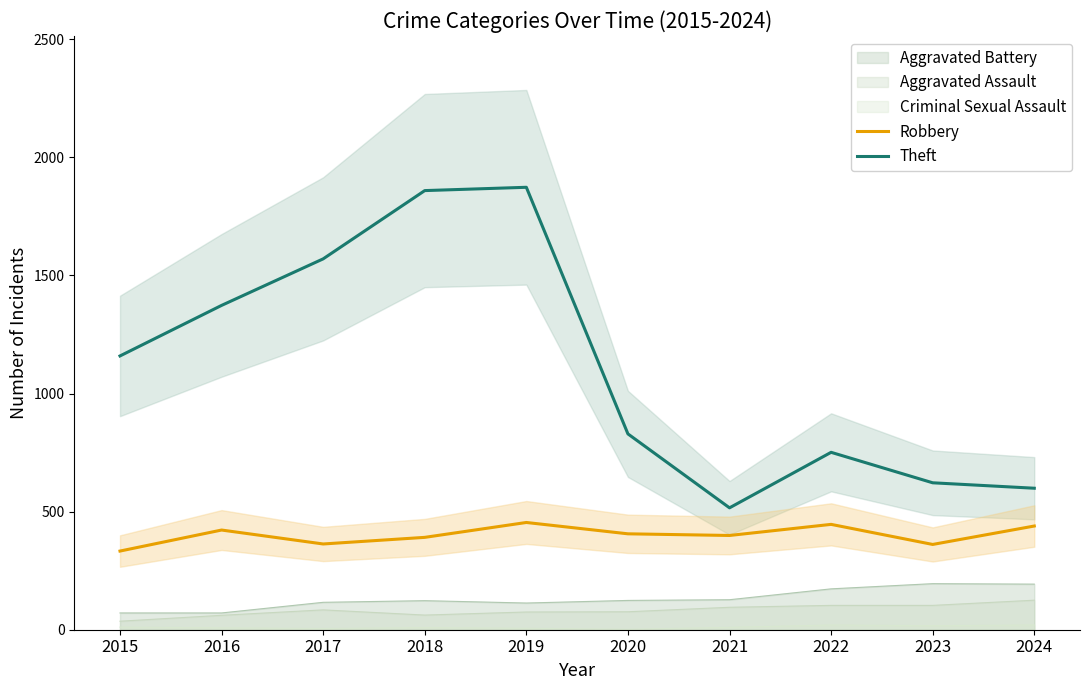

What is the approximate value of Theft at 2019?

1873